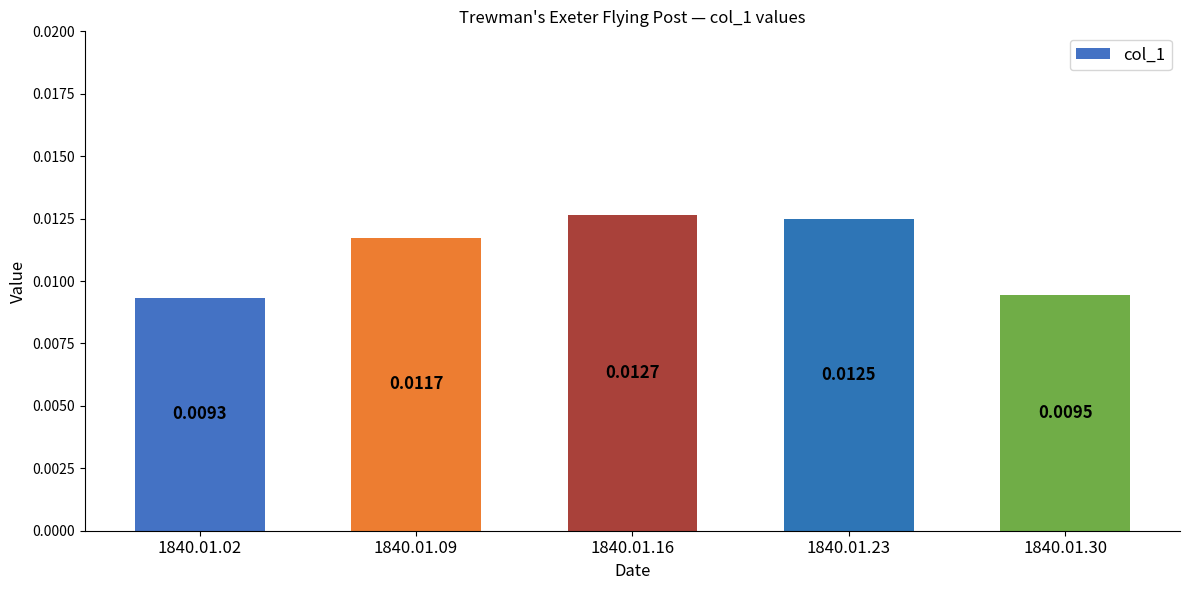

Where is the data nearest to the value 0?

1840.01.02